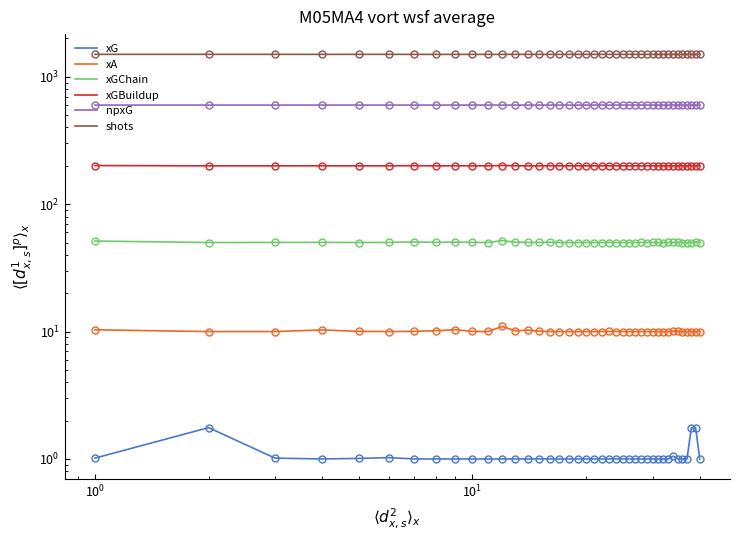

Is the value of xA at 24 greater than the value of xGBuildup at $\mathdefault{10^{-2}}$?

No